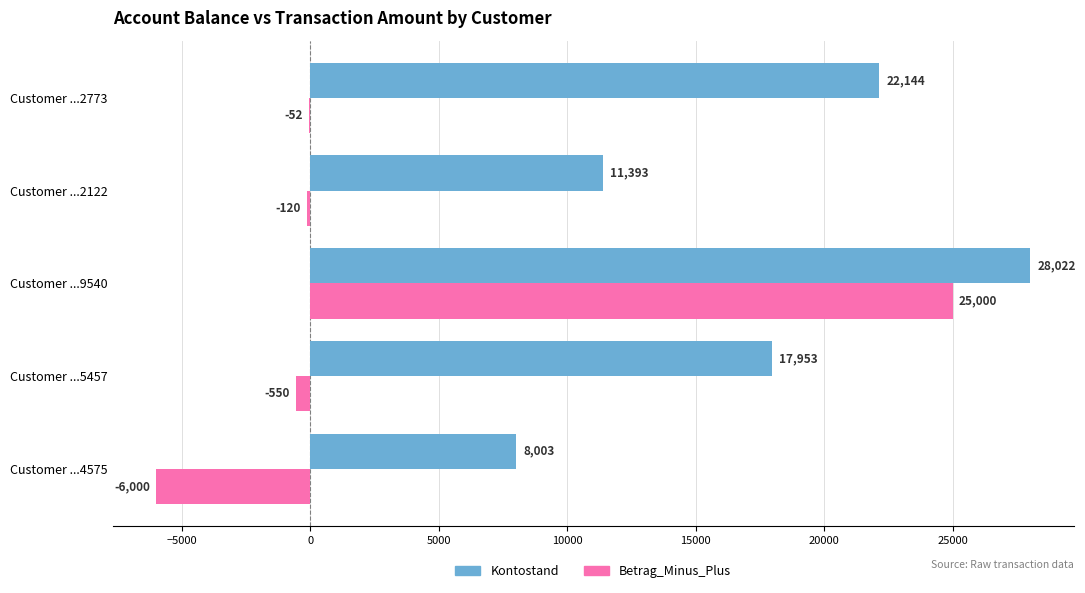

The value of Kontostand at Customer ...2773 is 22144.3. True or false?

True